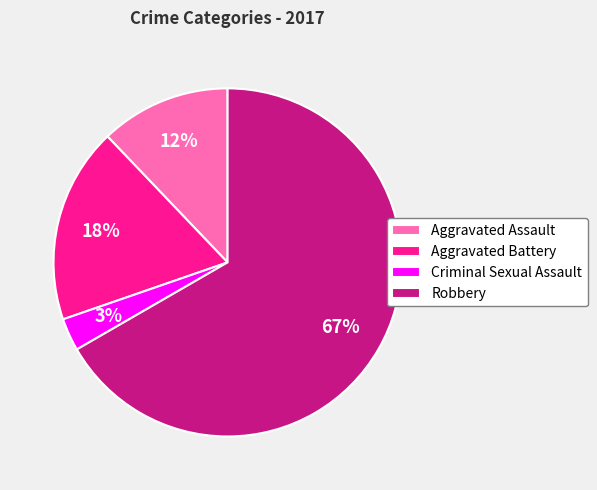

Does any single category account for the majority?

Yes